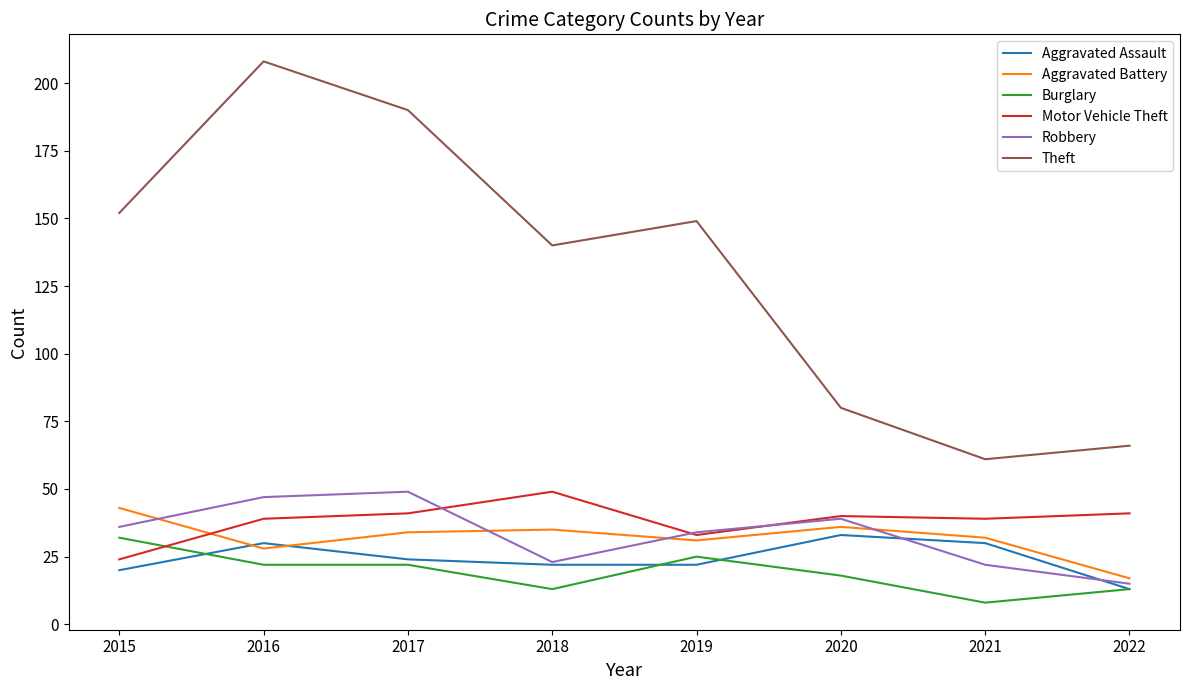

How many lines are shown in the chart?

6